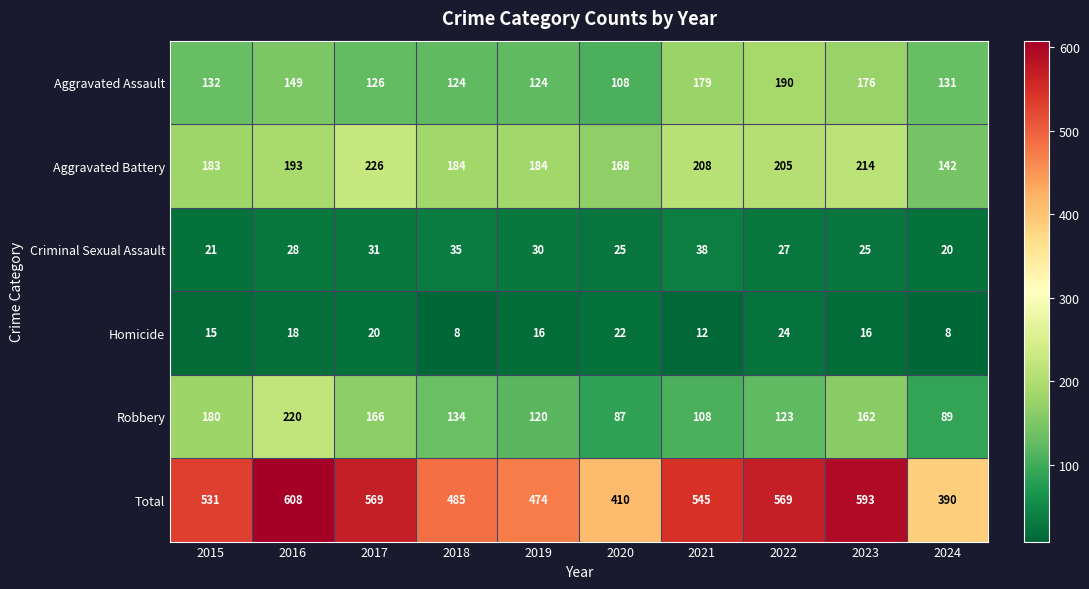

Rank the series by their maximum value, from highest to lowest.

Total, Aggravated Battery, Robbery, Aggravated Assault, Criminal Sexual Assault, Homicide